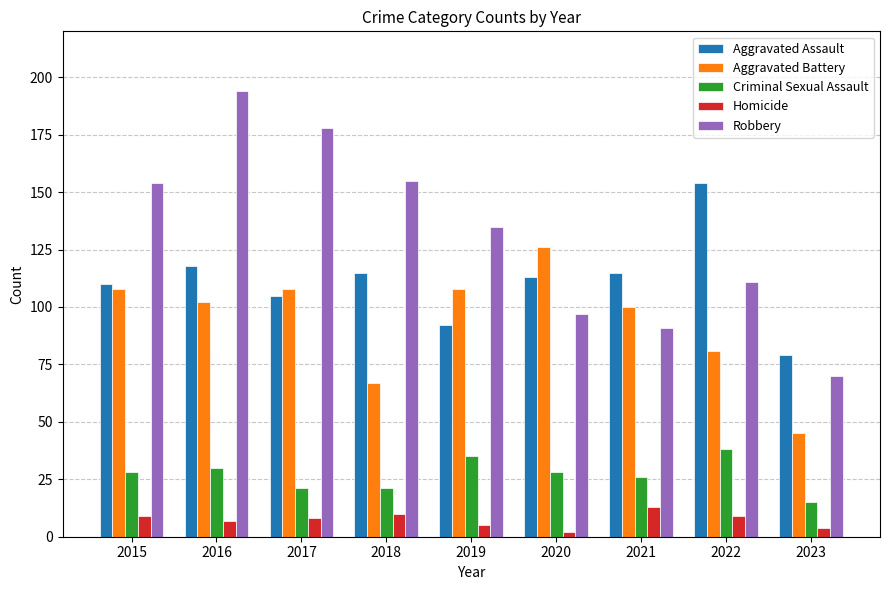

At how many categories does at least one series exceed 78?

9